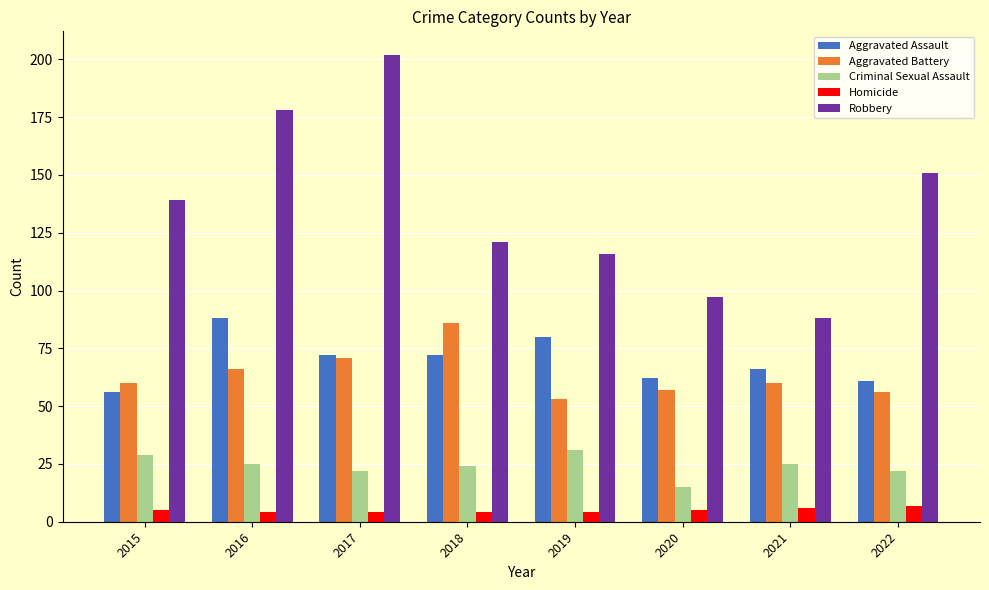

What value does the Aggravated Battery series have at 2015?

60